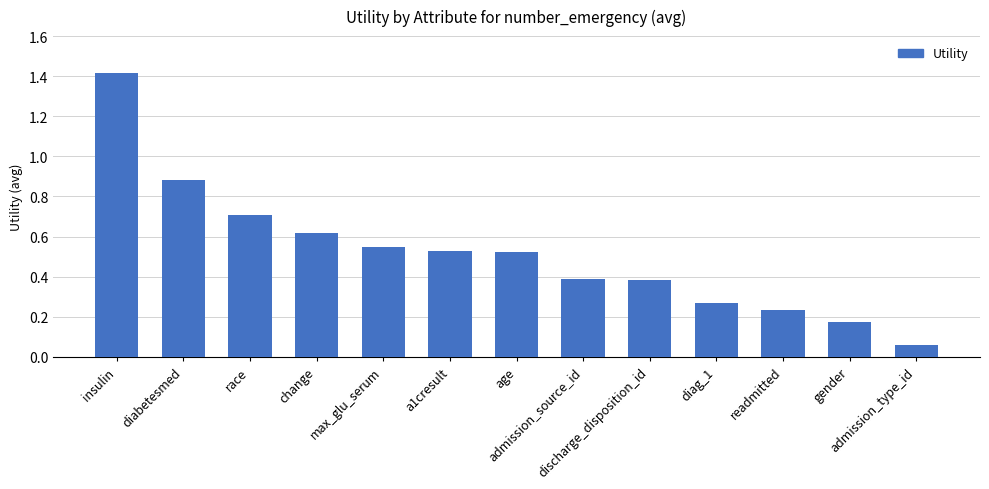

What is the maximum value shown in the chart?

1.4